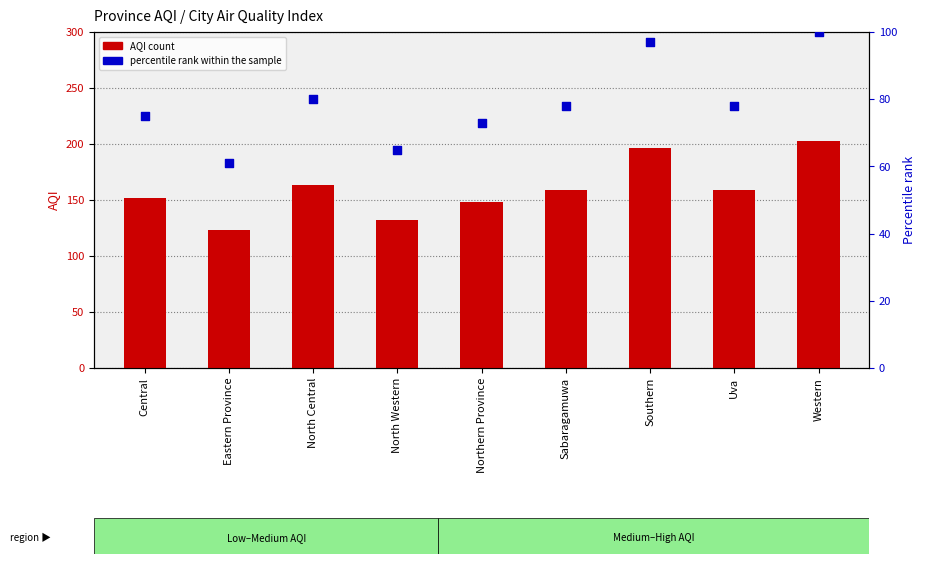

What is the total value across all series at Southern?

293